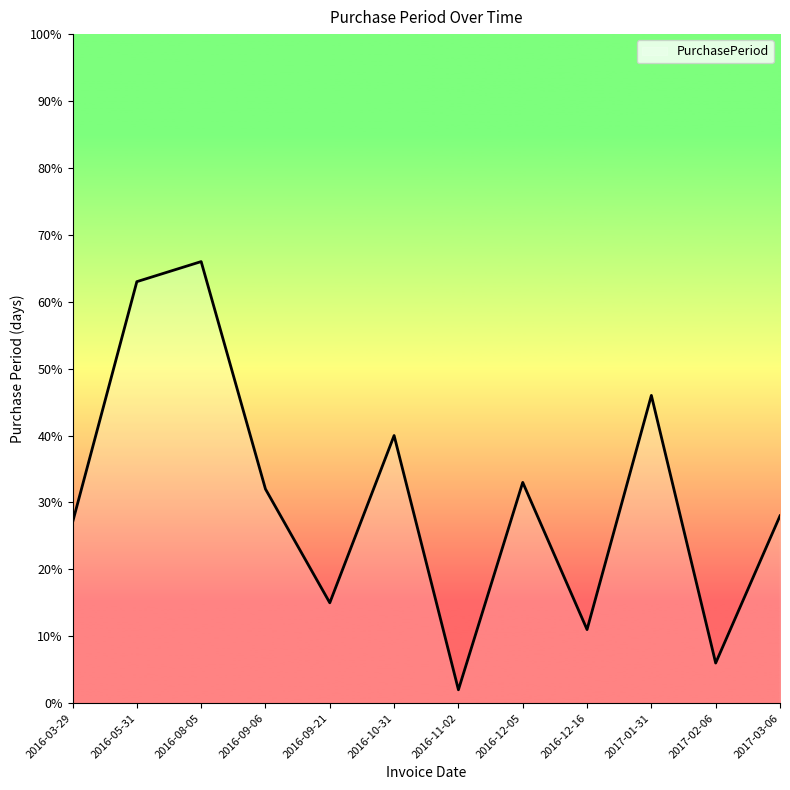

What position from the right is 2016-05-31?

11